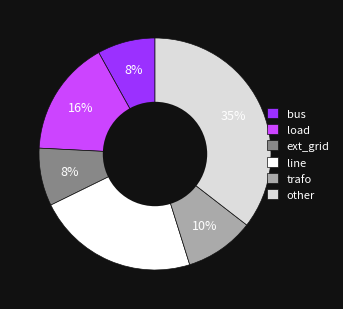

To the nearest percent, what portion does trafo represent?

10%